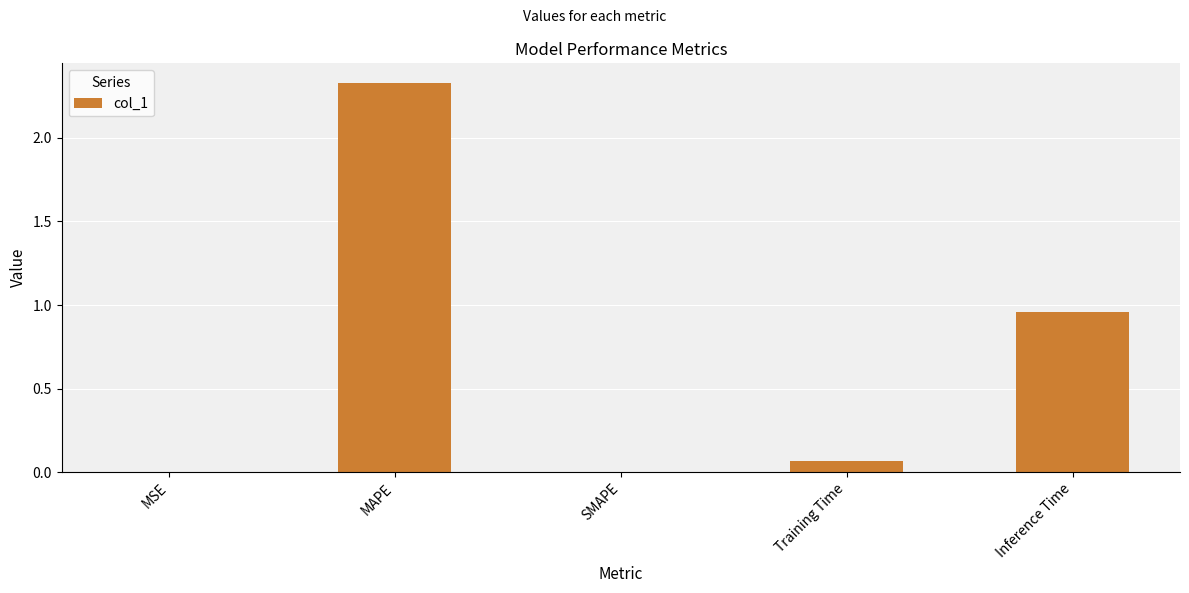

The value at MSE is 0.0. True or false?

True